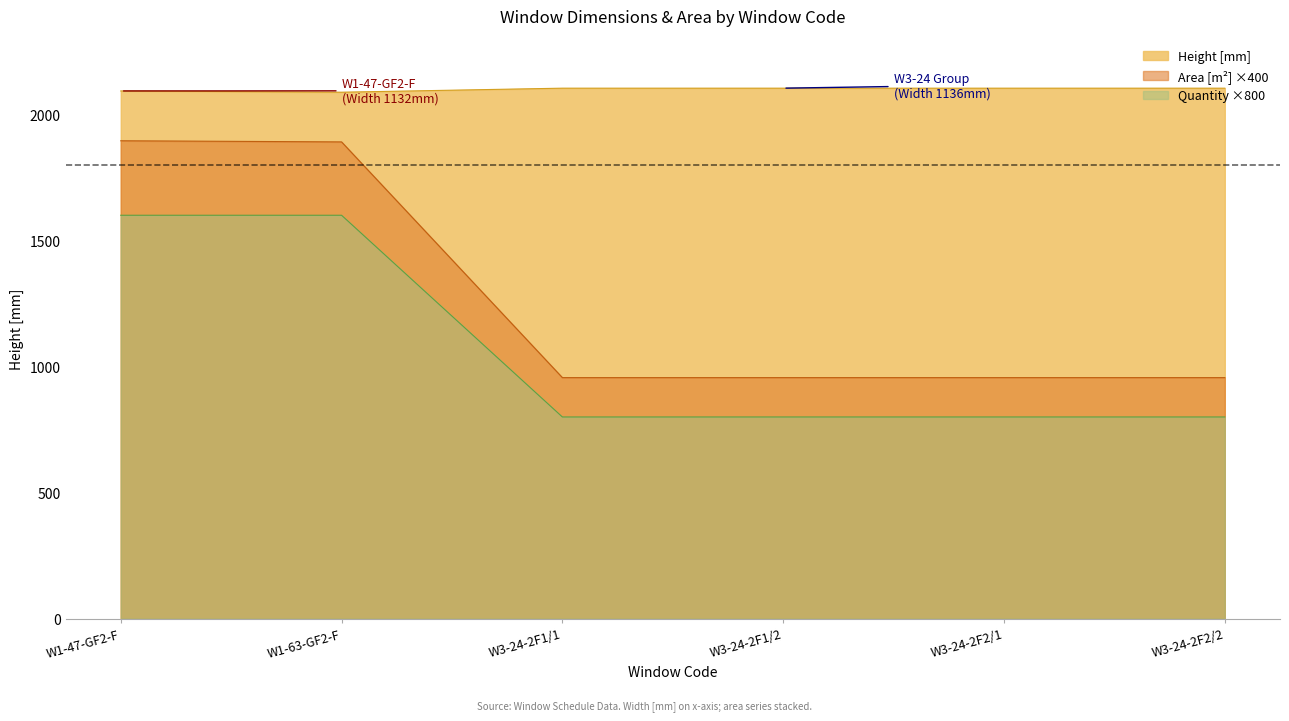

True or false: Area [m2] and Height [mm] intersect in this chart.

False